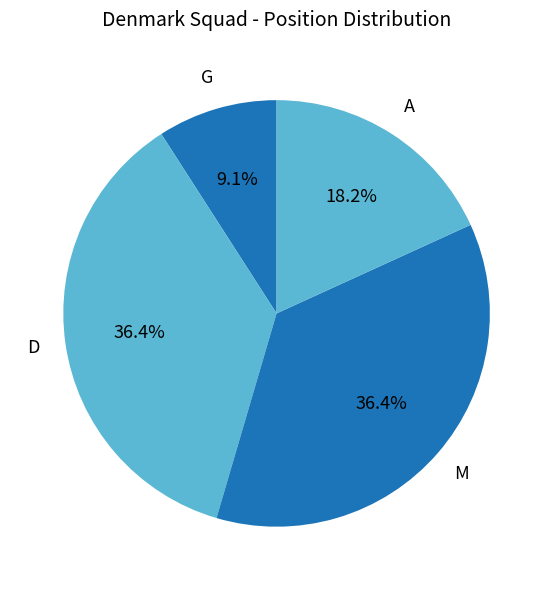

Which category has the smallest portion of the pie?

G